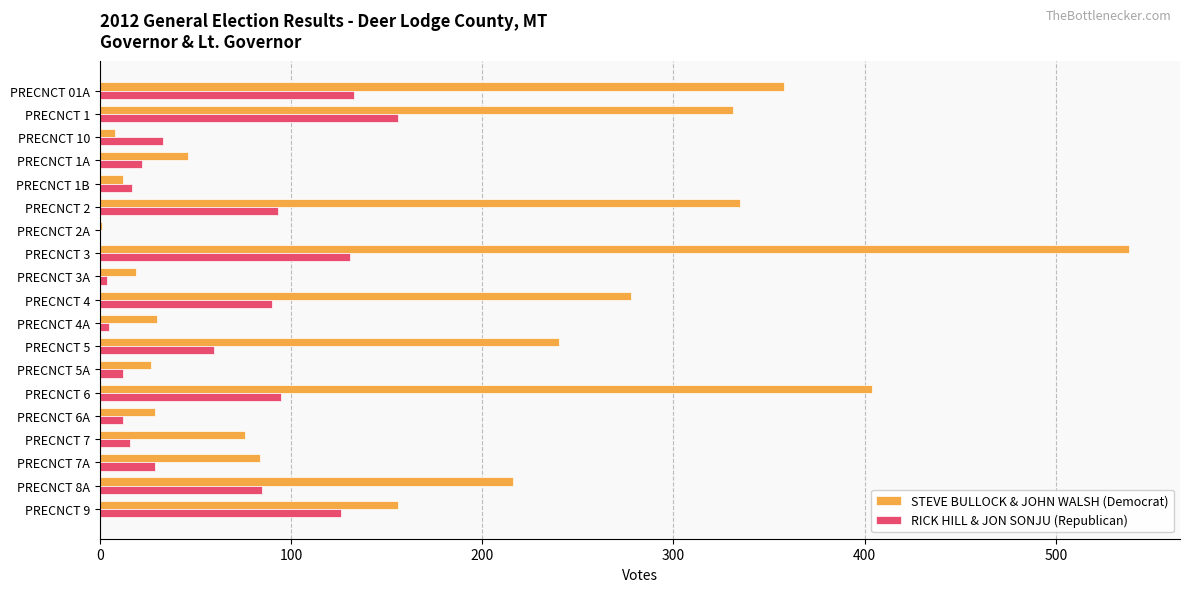

What is the sum of all RICK HILL & JON SONJU (Republican) values?

1119